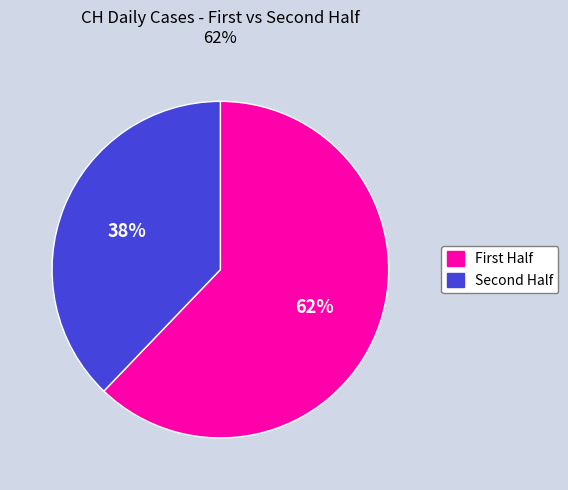

To the nearest percent, what is the difference between the largest and smallest slice percentages?

24%